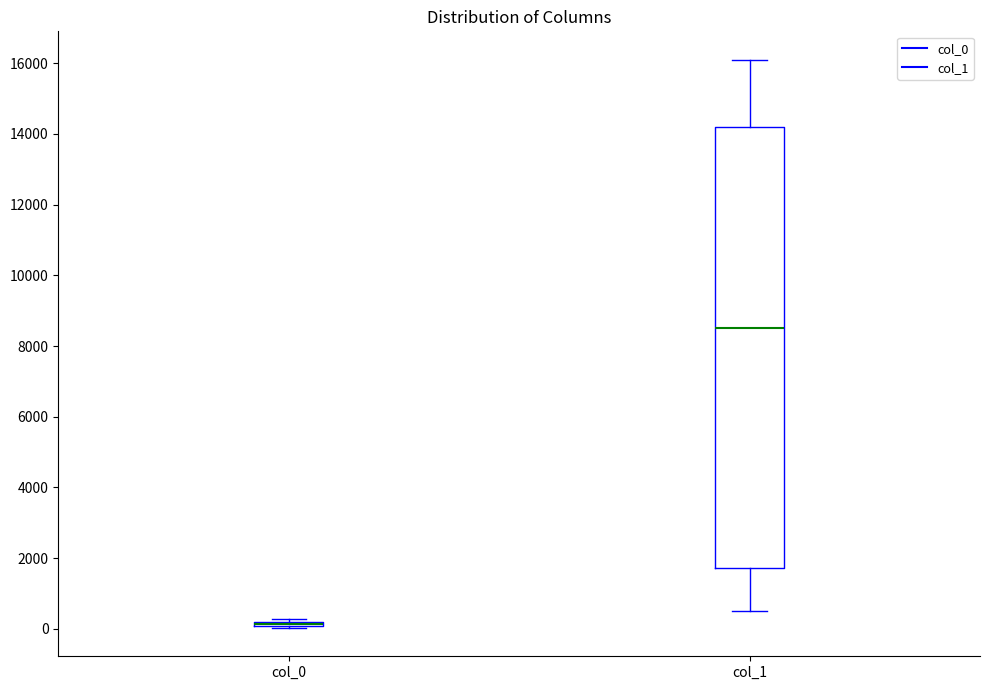

Which box is the tallest, from its lower edge to its upper edge?

col_1